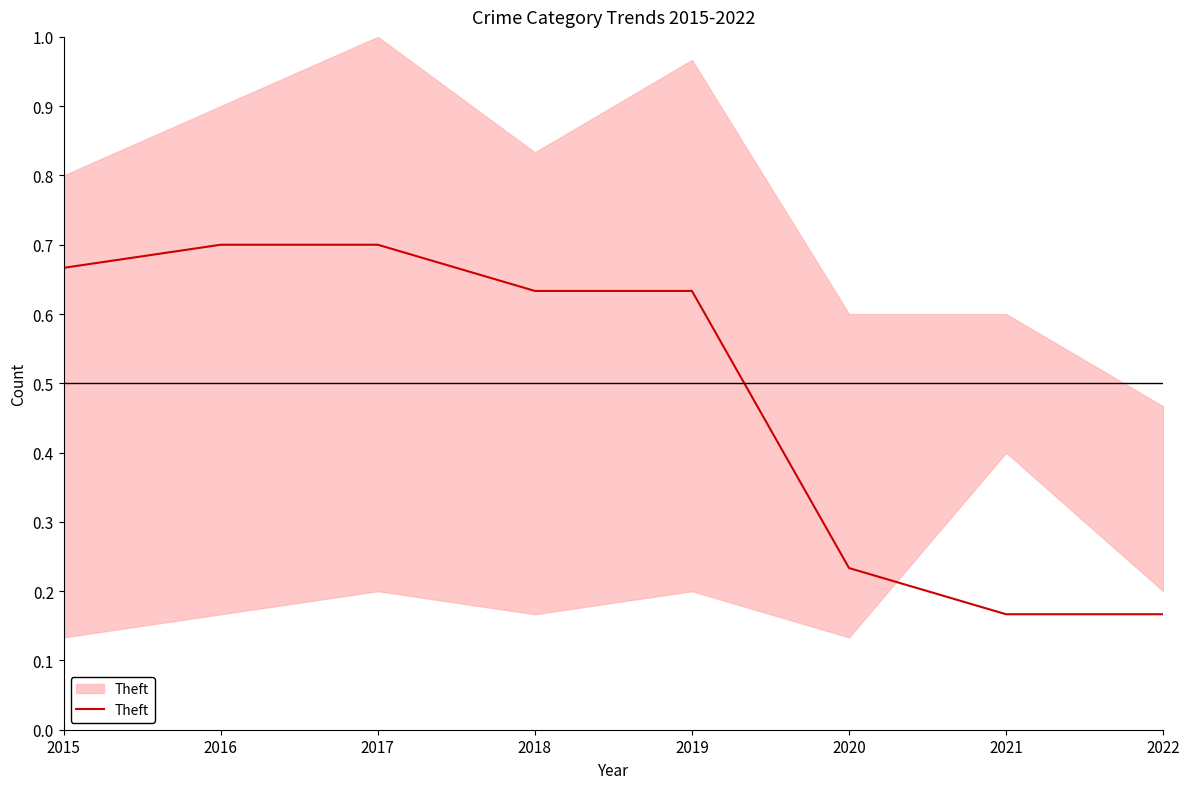

Rank the categories by value from lowest to highest.

2021, 2022, 2020, 2018, 2019, 2015, 2016, 2017